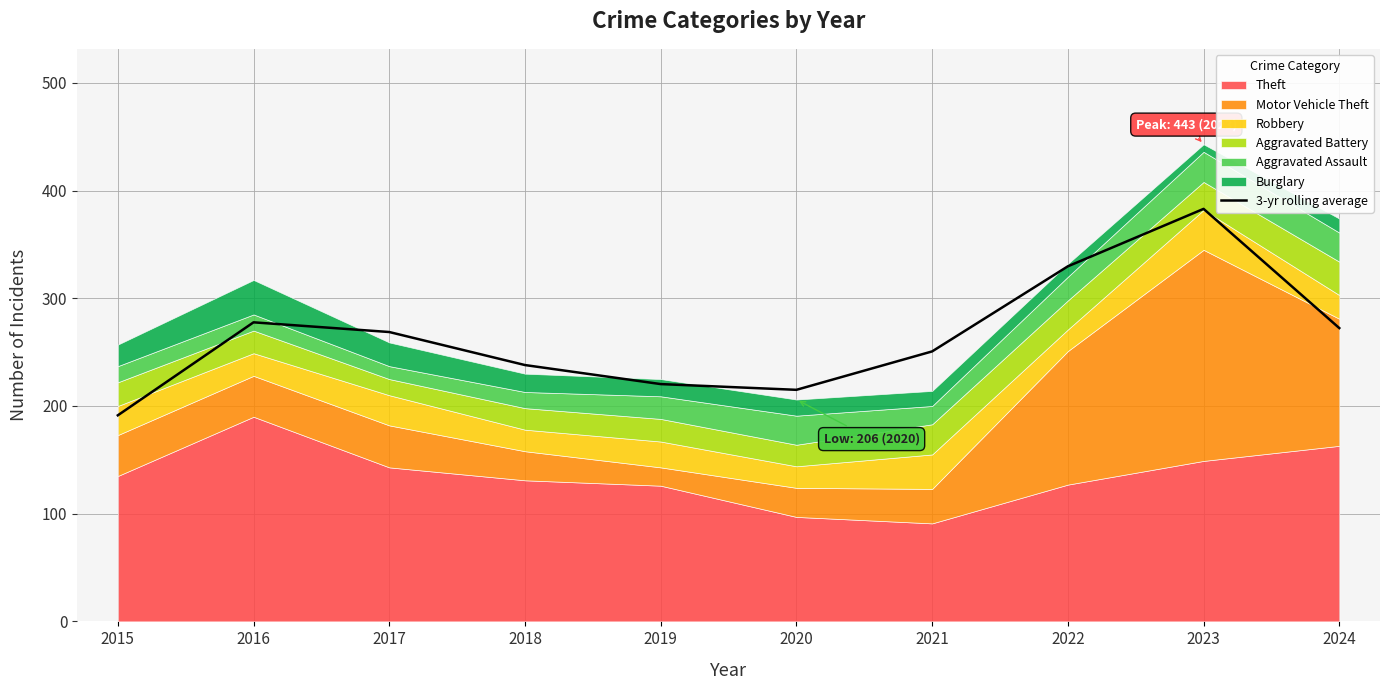

Read the value at 2019.

220.3